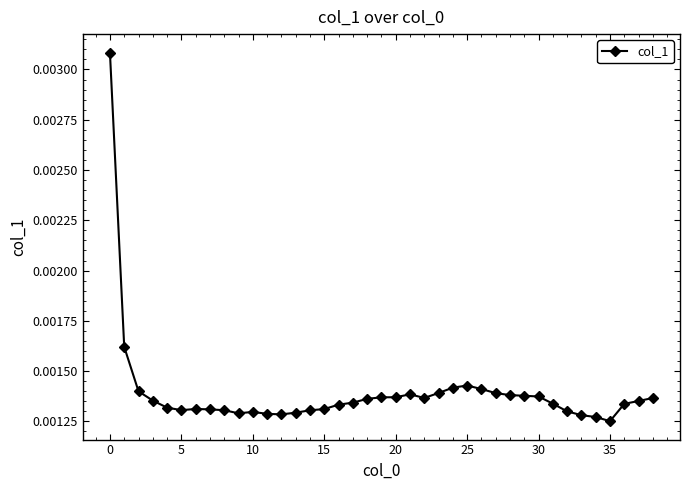

How many values are between 0 and 1?

39